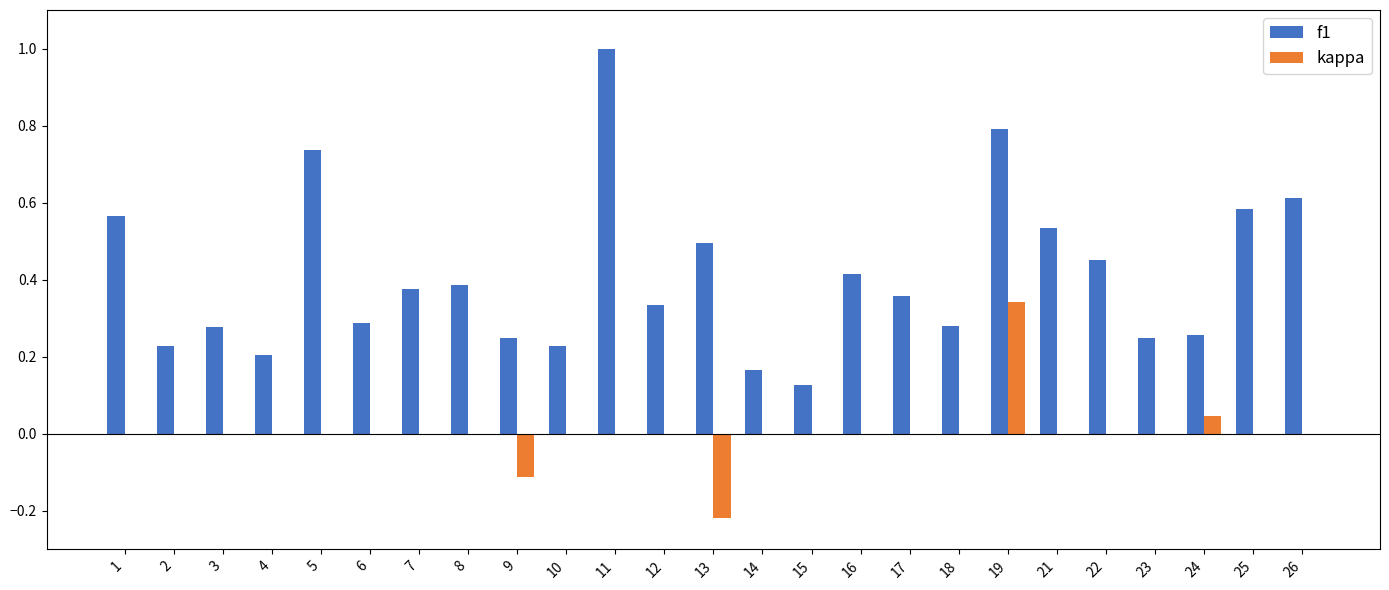

Is the value of kappa at 22 greater than the value of f1 at 11?

No